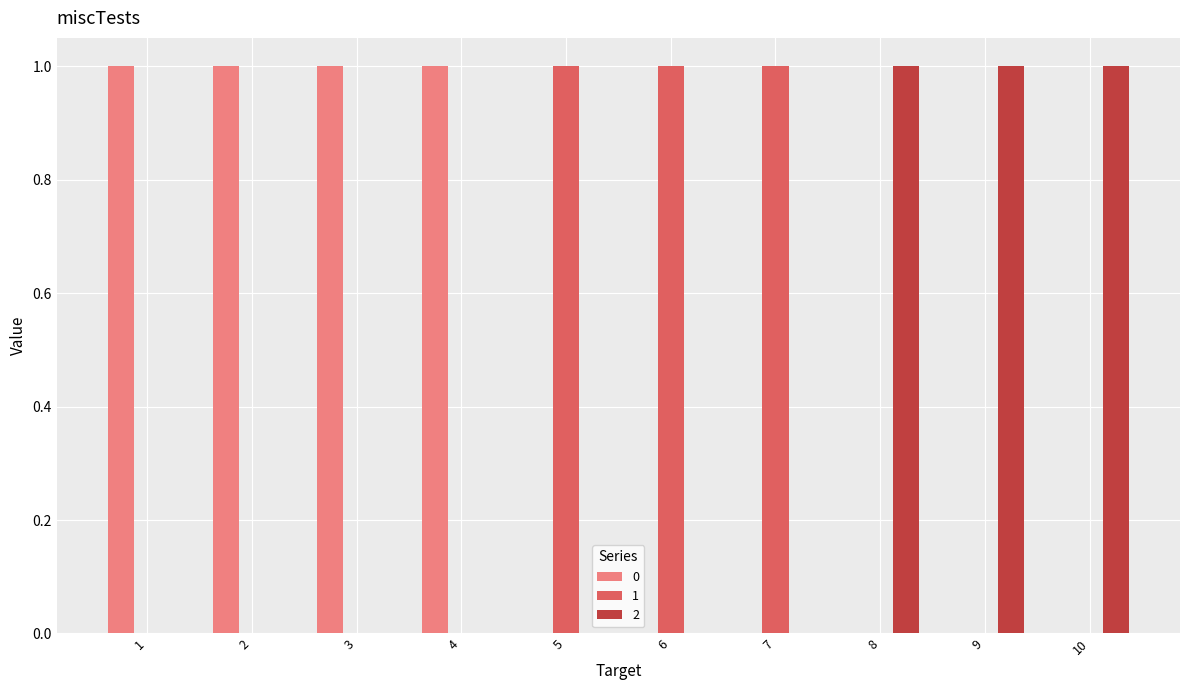

How many series are shown in this chart?

3